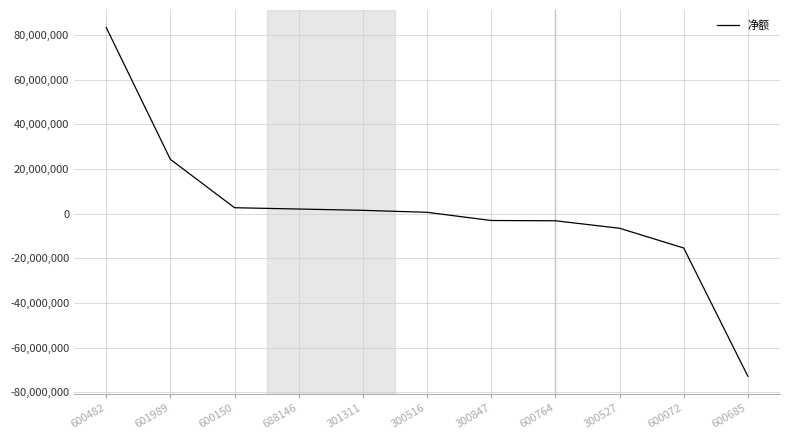

At which category does the chart reach its peak across all series?

600482